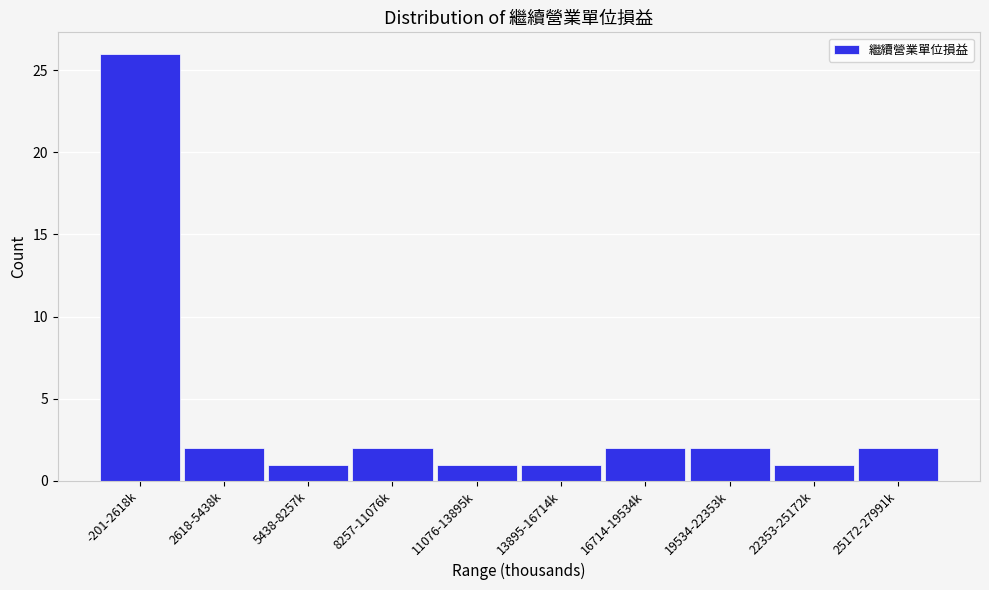

Reading right to left, list all the values displayed in this chart.

2	1	2	2	1	1	2	1	2	26